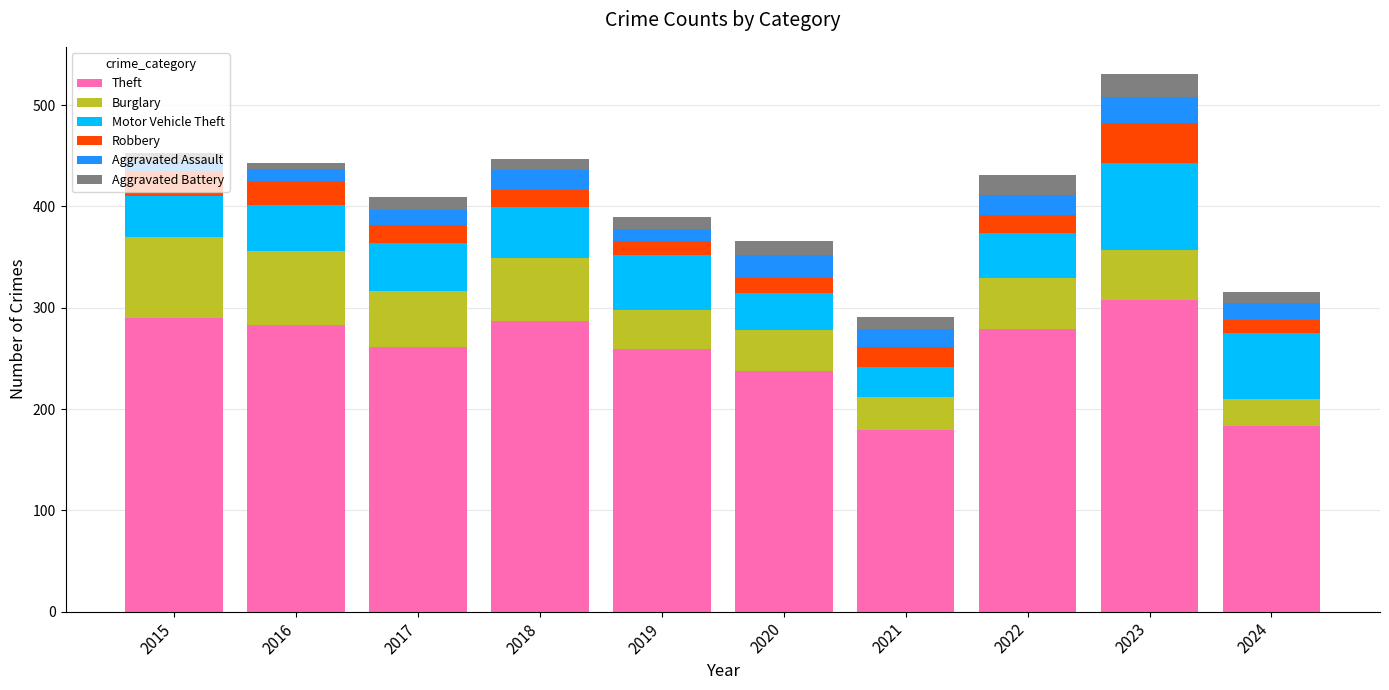

The Theft series shows 179 at 2021. True or false?

True